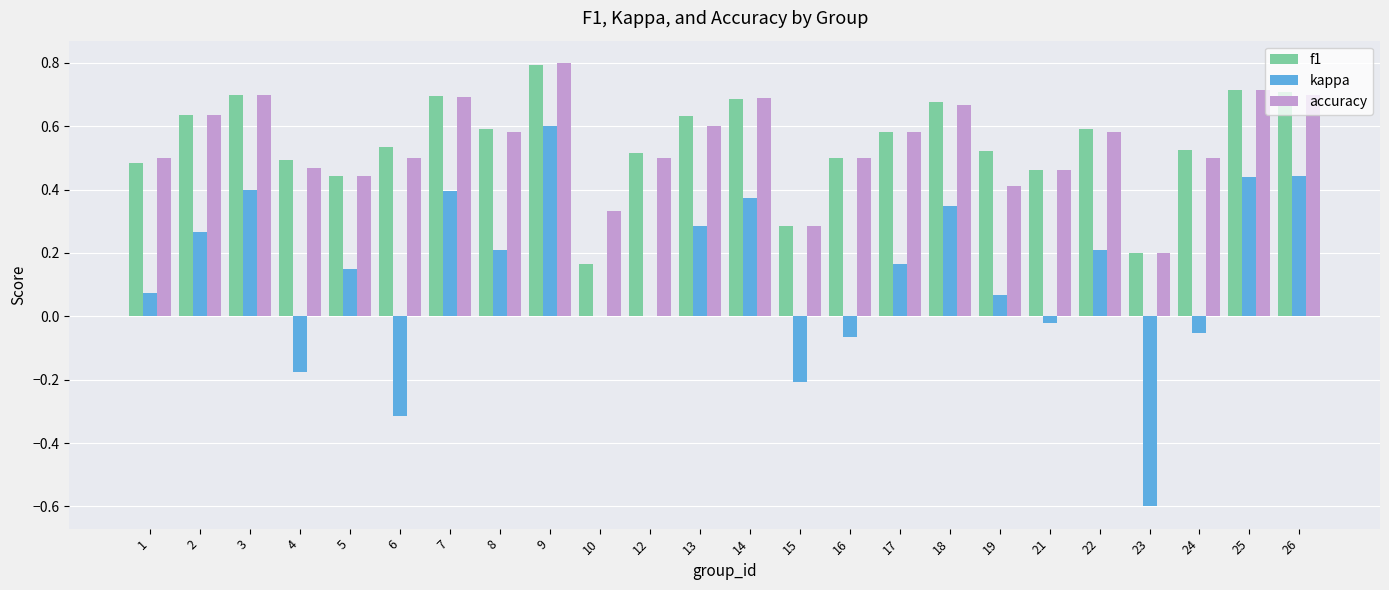

How many categories are shown in the chart?

24